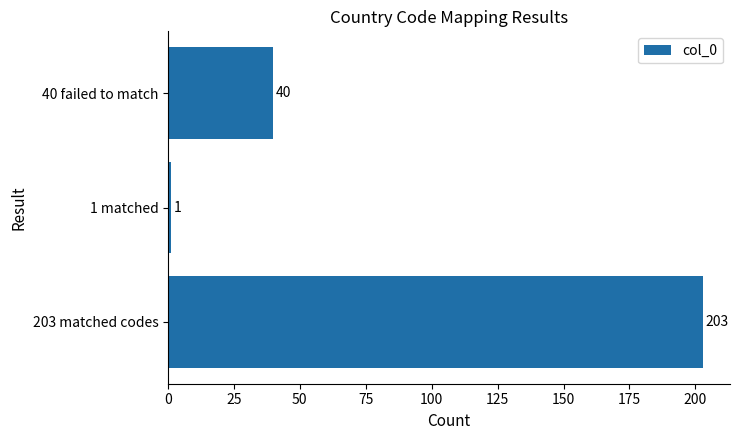

Reading bottom to top, transcribe all the data shown in this chart.

203	1	40